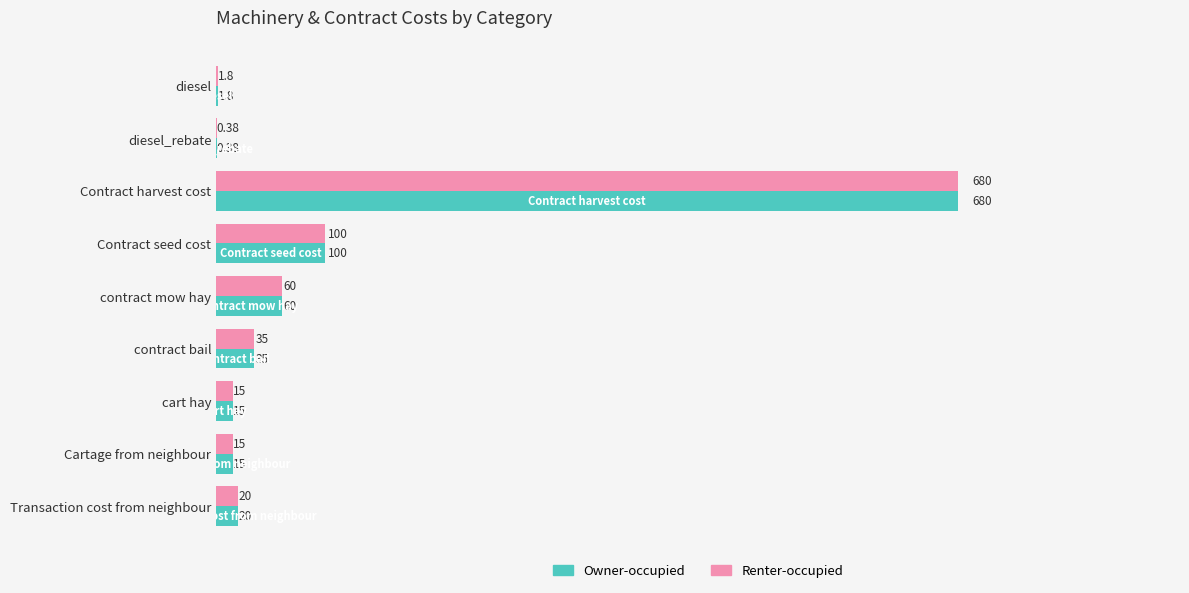

What is the sum of the Renter-occupied values at Transaction cost from neighbour and contract bail?

55.0